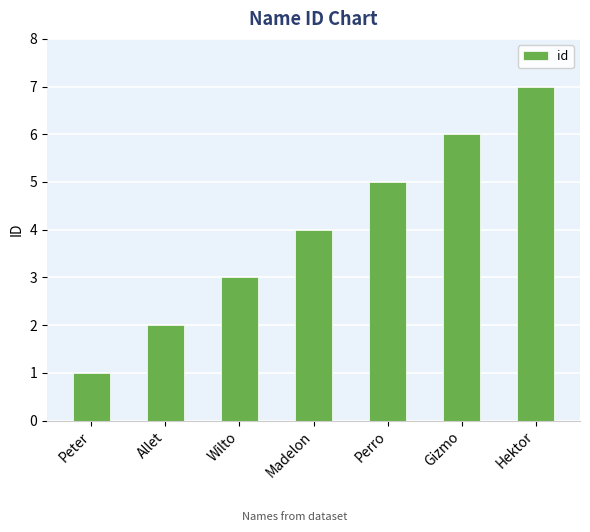

Reading left to right, what are all the values shown in this chart?

1	2	3	4	5	6	7